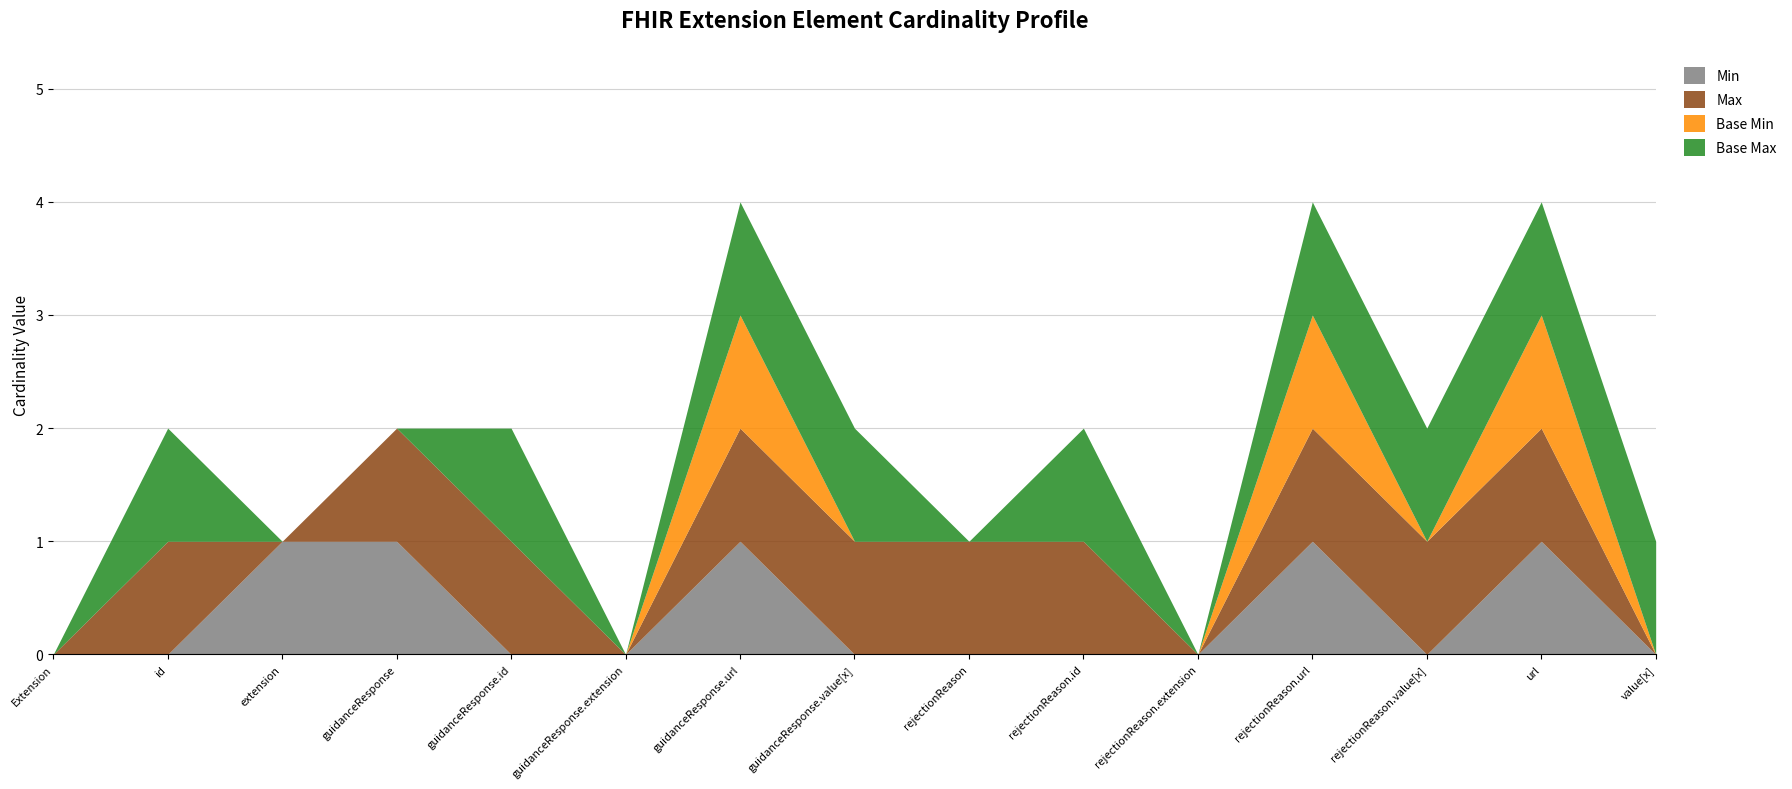

What is the spread (max minus min) of values at Extension.id?

1